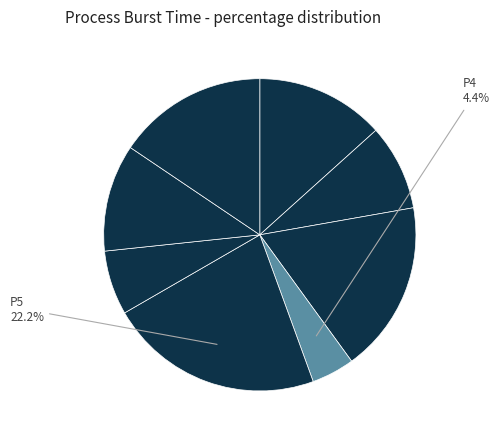

What is the largest slice in the pie chart?

P5